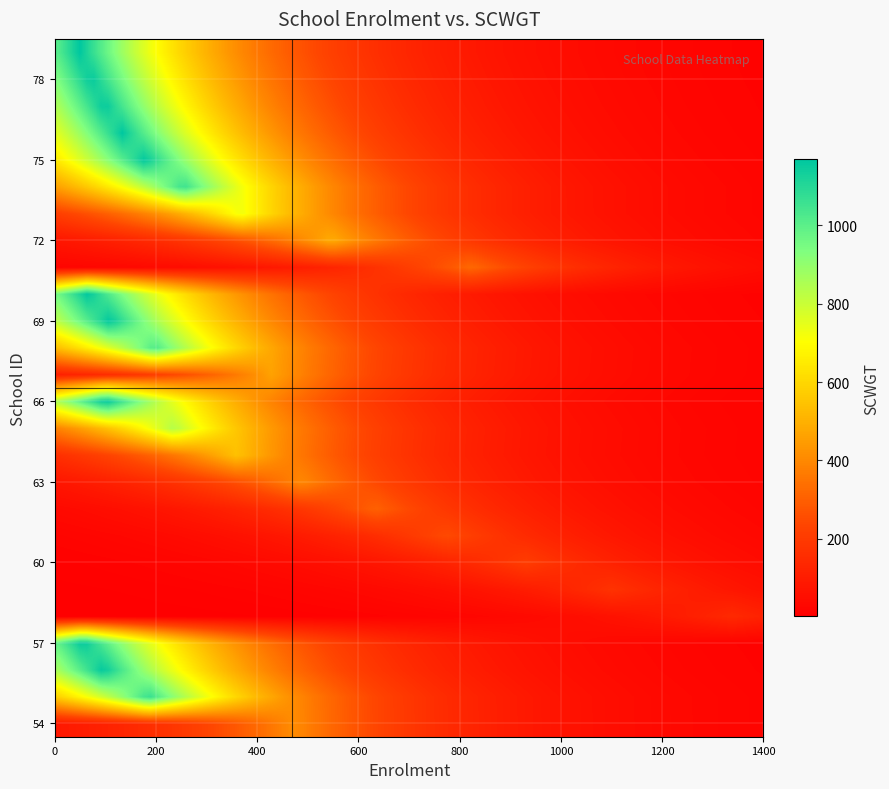

Reading left to right, transcribe all the data shown in this chart.

54: 468.0	412.9
55: 180.0	1073.4
56: 89.0	1171.0
57: 49.0	1171.0
58: 1344.0	144.4
59: 1105.0	175.6
60: 931.0	208.4
61: 774.0	250.7
62: 632.0	307.0
63: 485.0	400.1
64: 356.0	545.1
65: 230.0	843.7
66: 94.0	1169.6
67: 426.0	464.4
68: 192.0	1030.5
69: 102.0	1172.0
70: 59.0	1172.0
71: 823.0	322.9
72: 544.0	488.5
73: 363.0	732.1
74: 249.0	1067.3
75: 172.0	1169.9
76: 127.0	1169.9
77: 92.0	1169.9
78: 65.0	1169.9
79: 42.0	1169.9